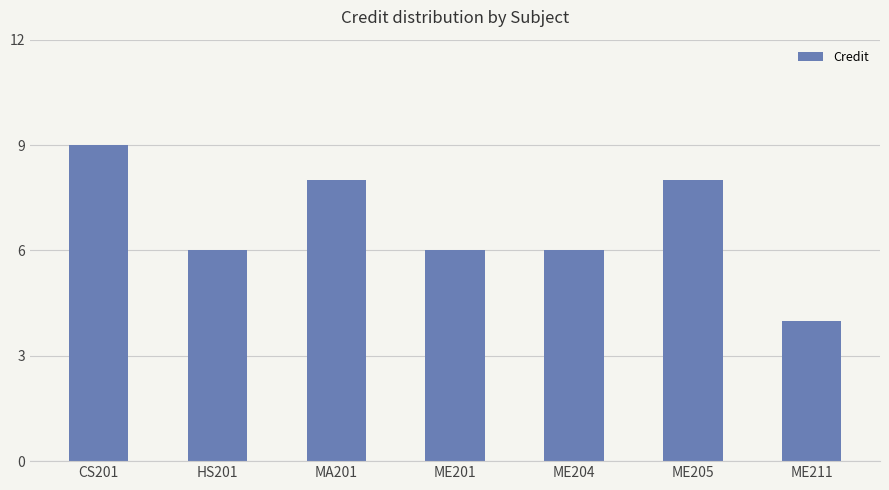

What is the average value?

7